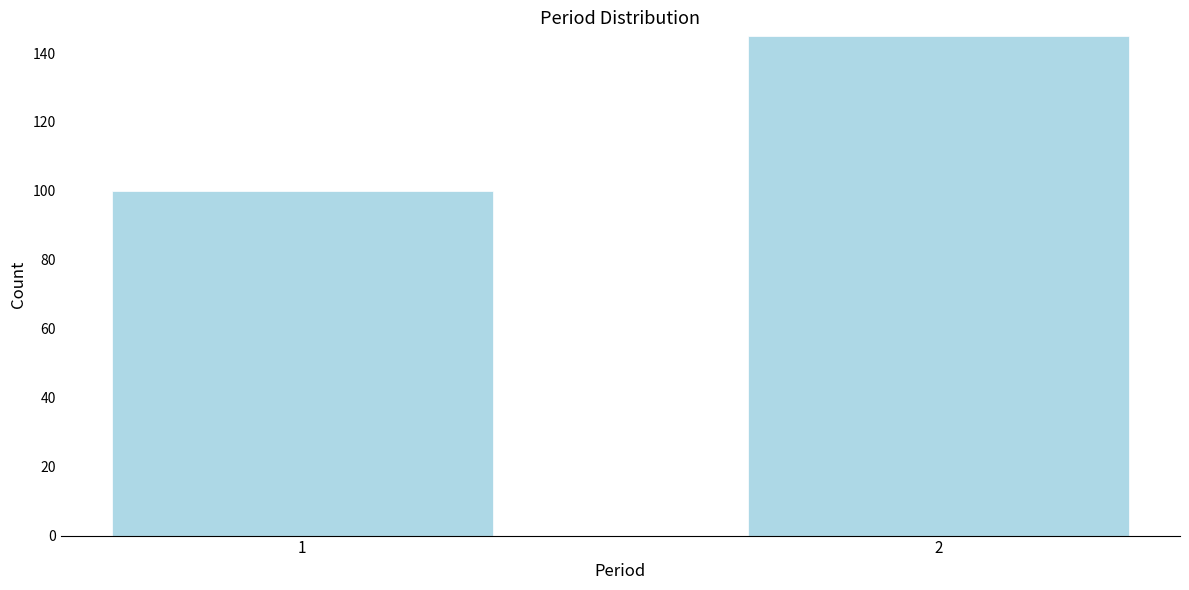

Reading right to left, extract all data points from this chart.

145	100